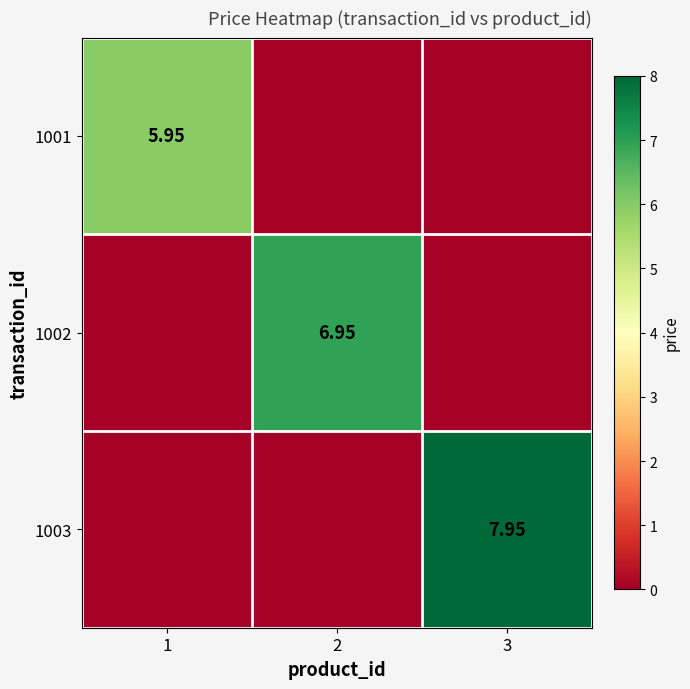

Which series has the largest range (max minus min)?

1003